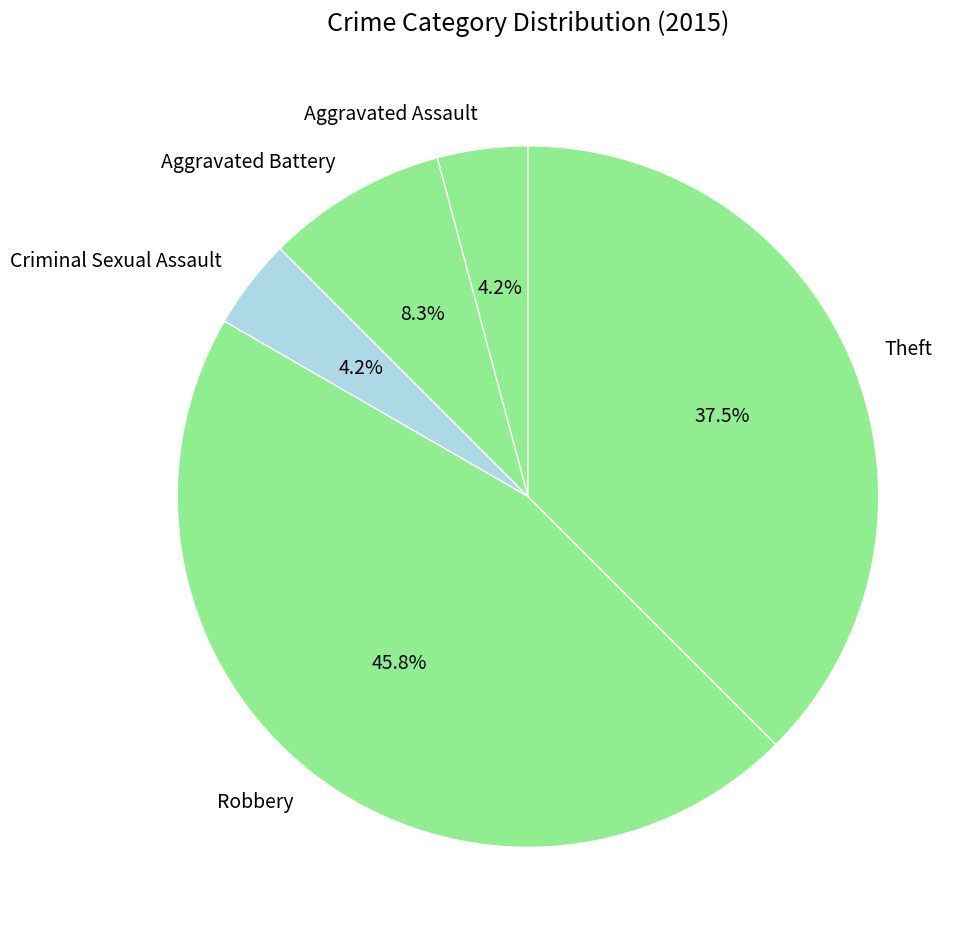

Is it true that Aggravated Battery is 14% of the pie?

False